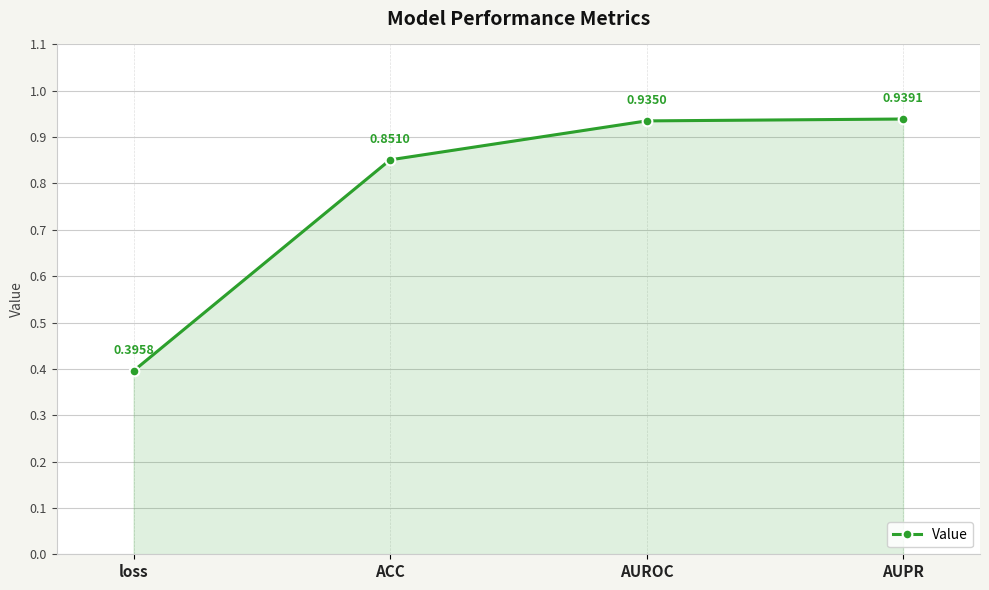

Does the chart display data point markers on the line(s)?

Yes